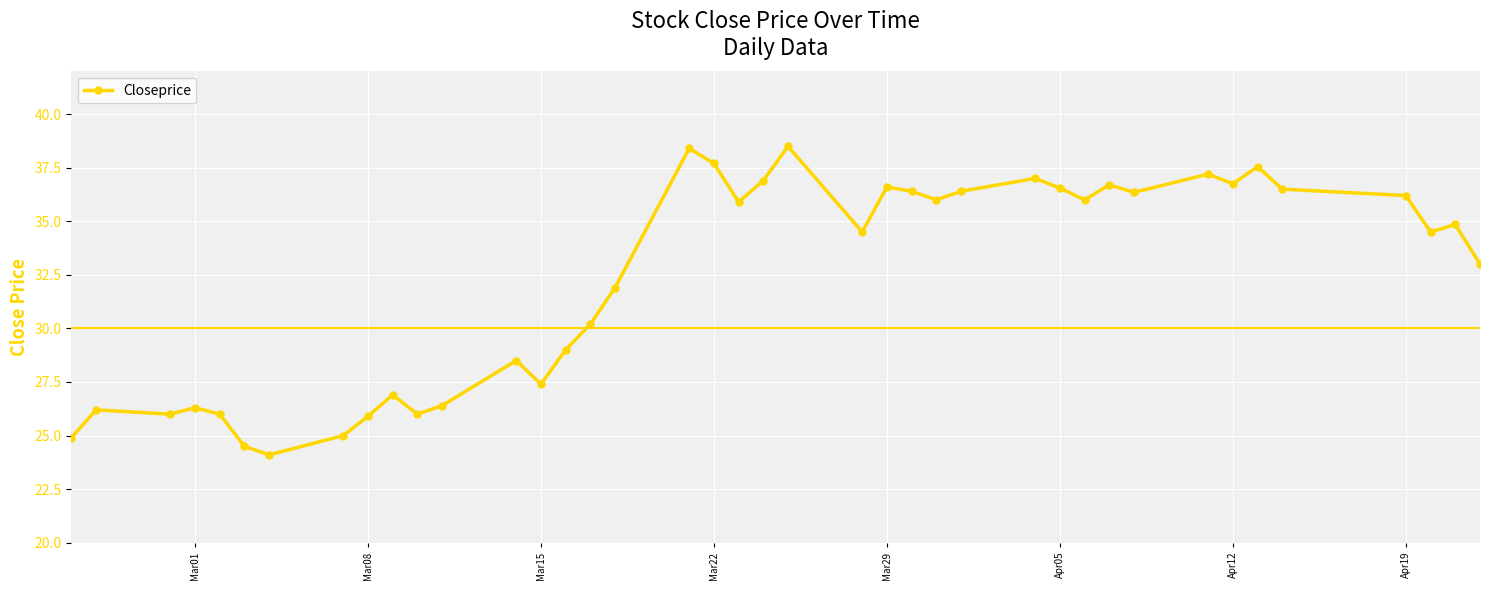

What is the value of the 31st point from the left?

36.7